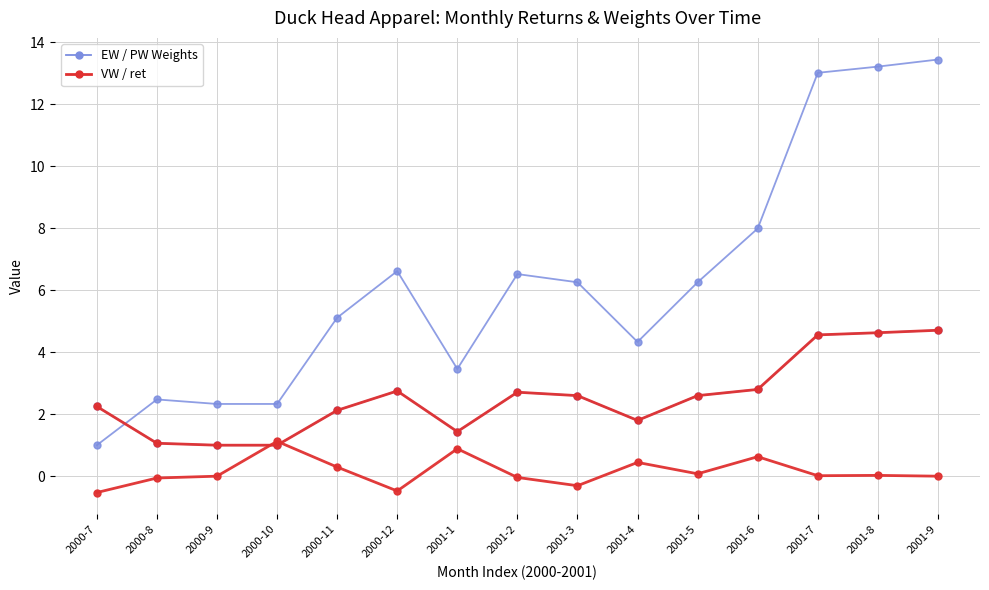

The VW / ret series shows 1.0 at 2000-10. True or false?

True